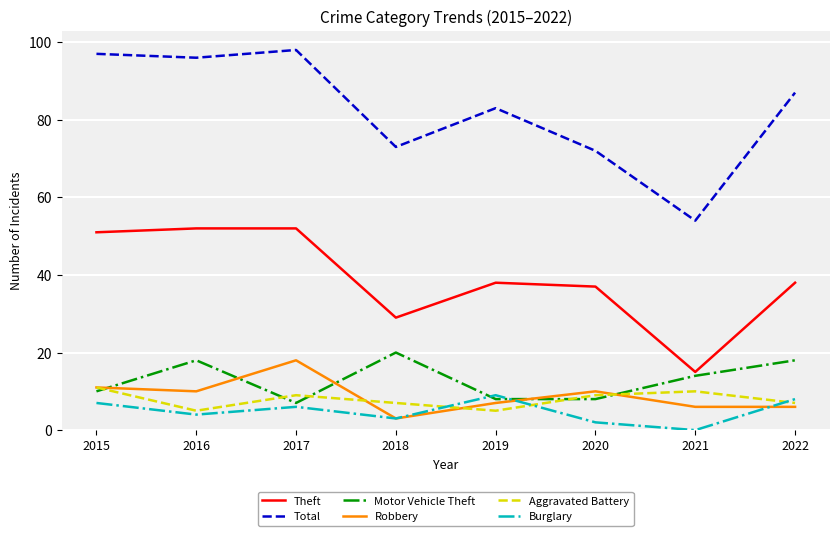

What is the lowest value of the Robbery series?

3